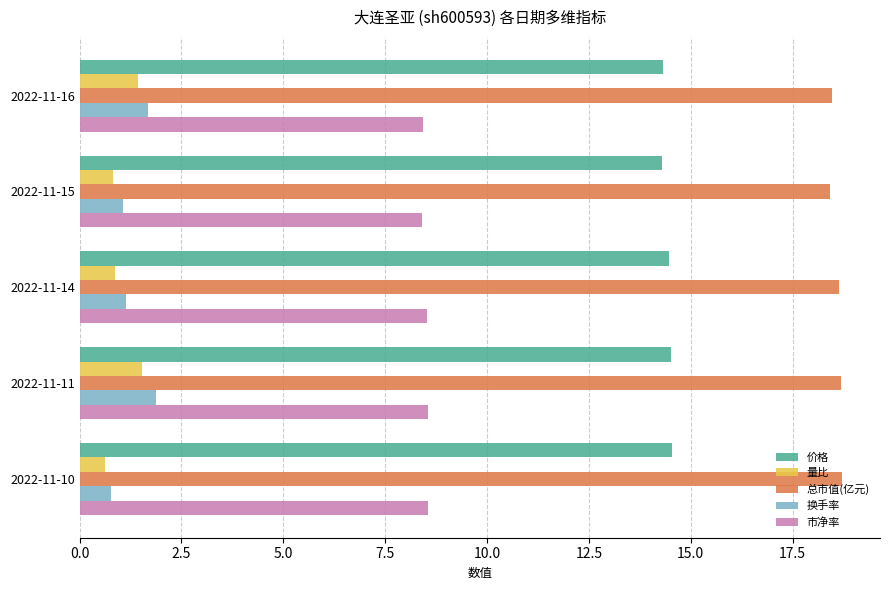

What is the sum of the 量比 values at 2022-11-15 and 2022-11-11?

2.4